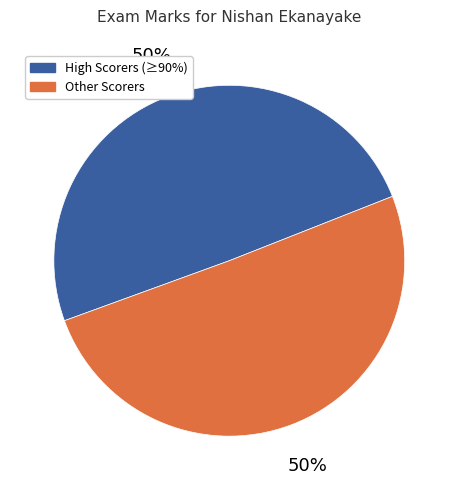

To the nearest percent, what percentage of the pie is High Scorers (≥90%)?

50%